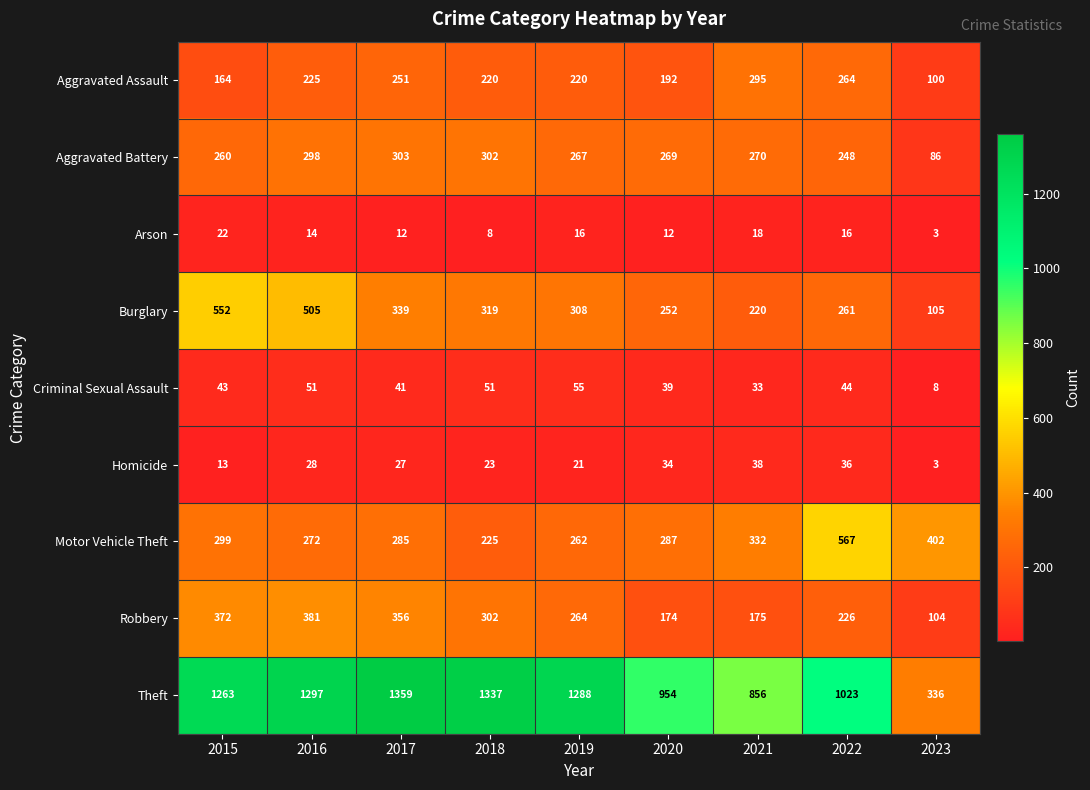

What is the average value of the Theft series?

1079